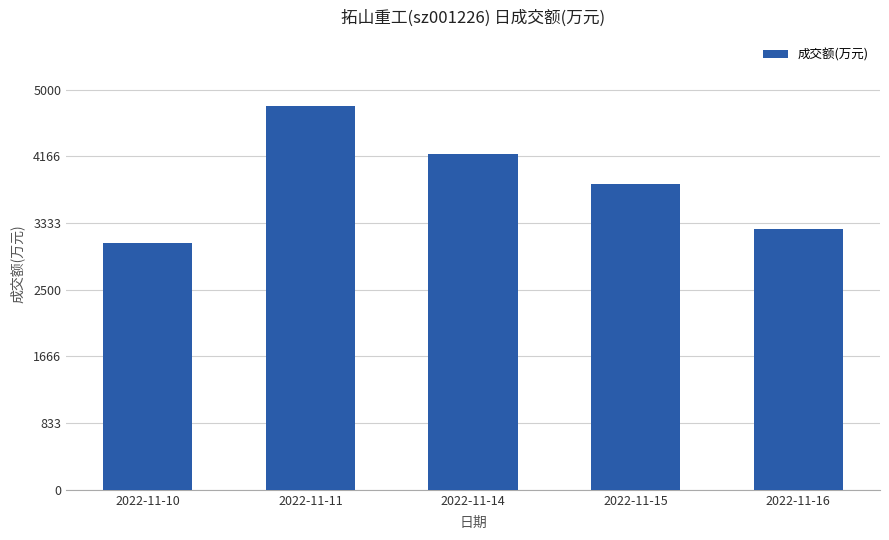

The chart shows a value of 4793 at 2022-11-11. True or false?

True